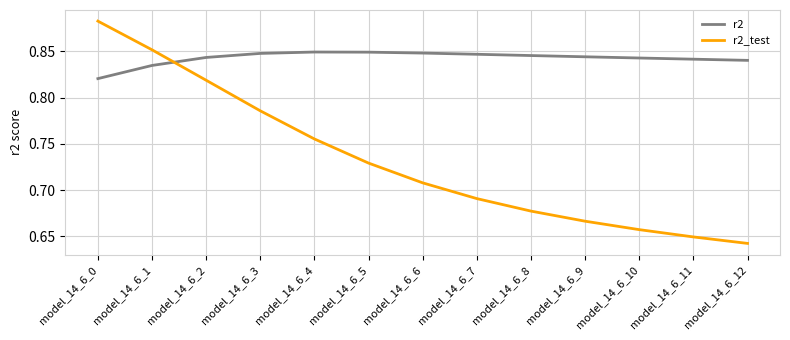

How many distinct data groups are displayed?

2